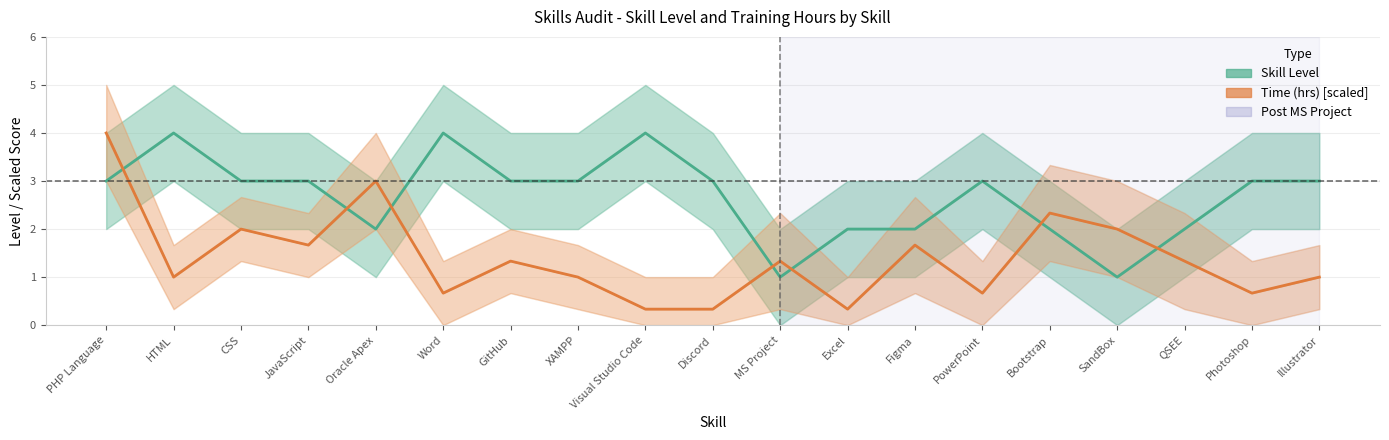

How many data points in Time (hrs) [scaled] are less than 1?

6